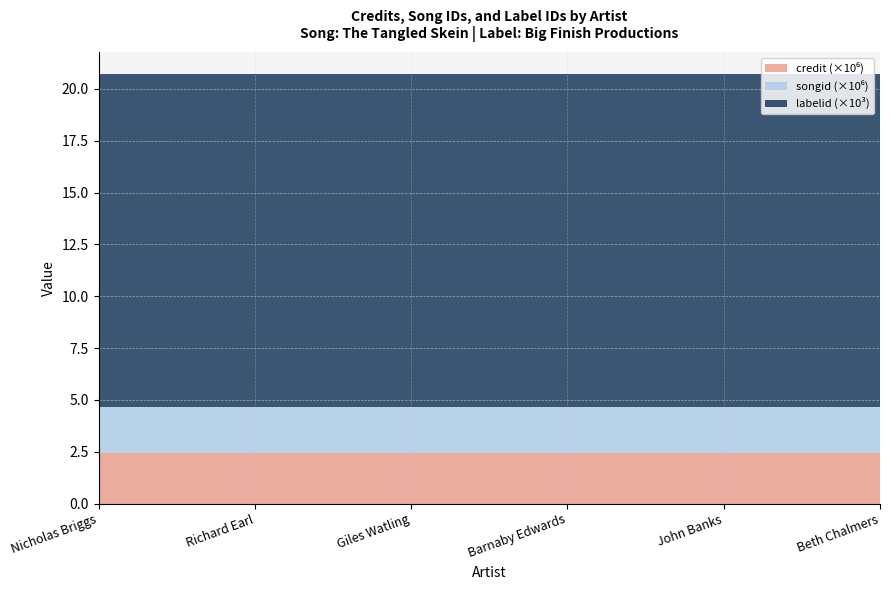

Reading left to right, list all the values displayed in this chart.

credit: 2453668	2453668	2453668	2453668	2453668	2453668
songid: 2179642	2179642	2179642	2179642	2179642	2179642
labelid: 16092	16092	16092	16092	16092	16092